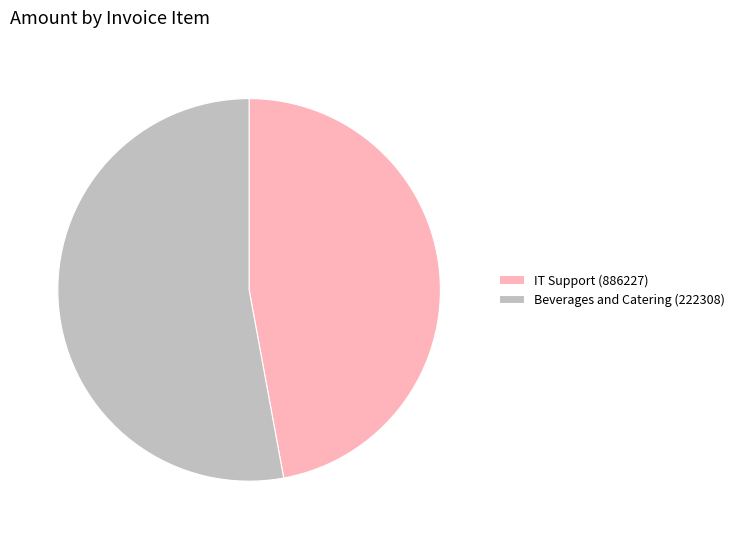

Rank the categories by value from highest to lowest.

Beverages and Catering (222308), IT Support (886227)